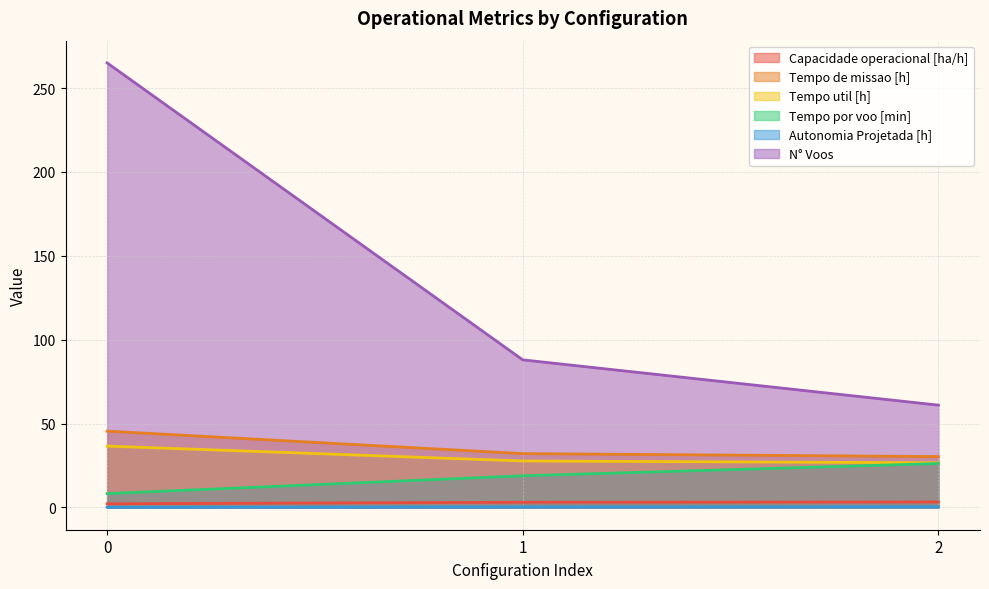

Between 0 and 1, which is larger?

1